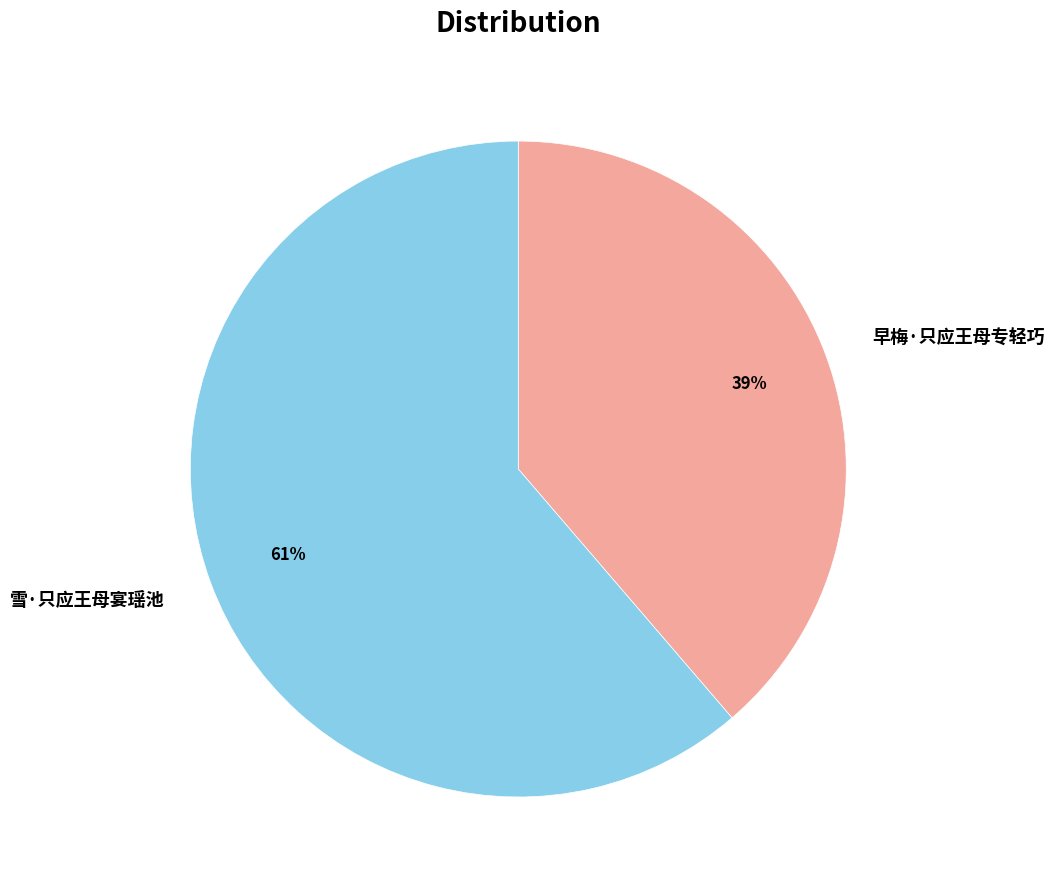

Which category accounts for the majority?

雪·只应王母宴瑶池